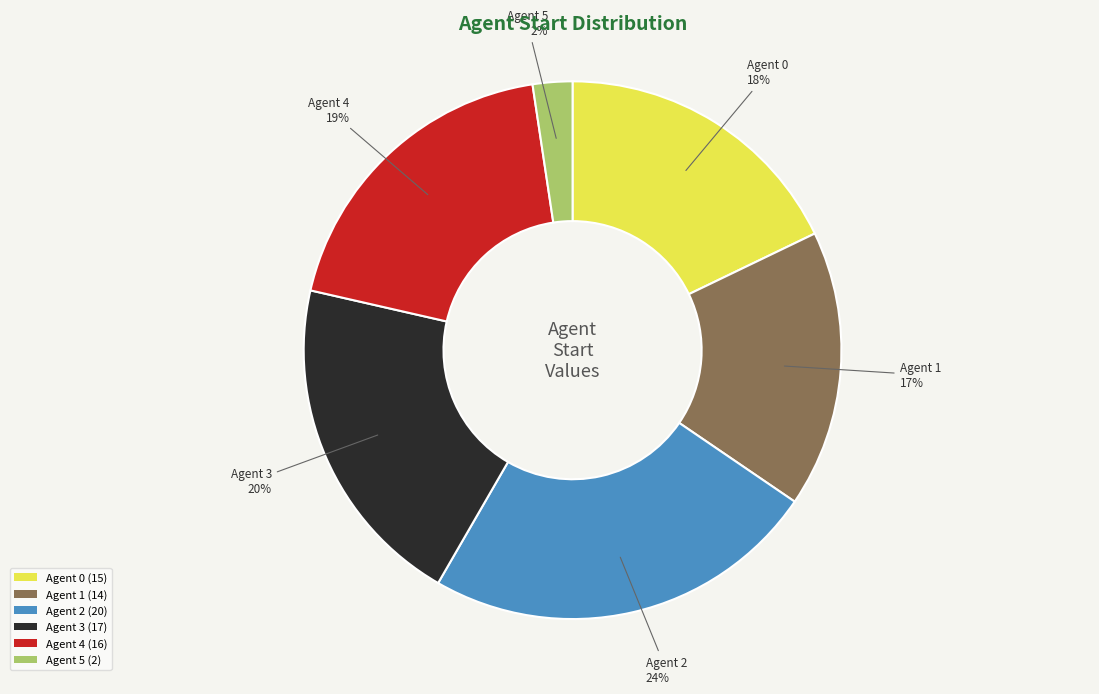

To the nearest percent, what is the difference between the Agent 5 and Agent 3 slice percentages?

18%